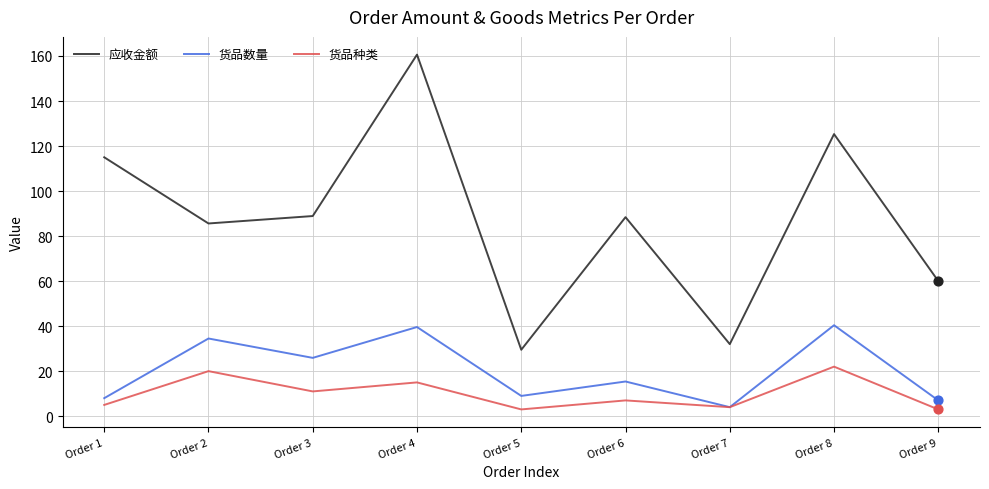

Between Order 1 and Order 8, which series saw the biggest shift?

货品数量